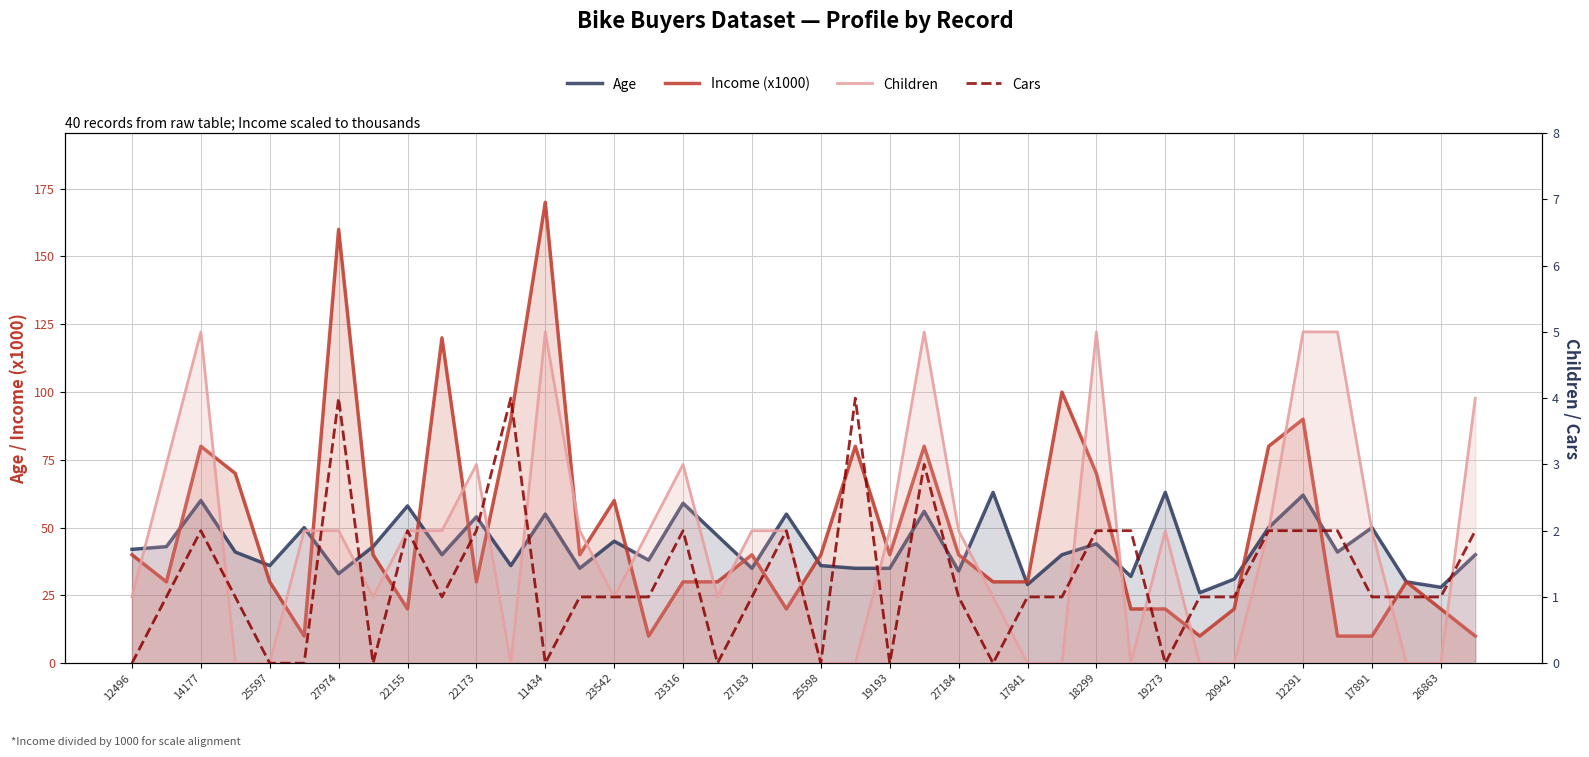

Reading left to right, what are all the values shown in this chart?

Age: 42	43	60	41	36	50	33	43	58	40	54	36	55	35	45	38	59	47	35	55	36	35	35	56	34	63	29	40	44	32	63	26	31	50	62	41	50	30	28	40
Income (x1000): 40	30	80	70	30	10	160	40	20	120	30	90	170	40	60	10	30	30	40	20	40	80	40	80	40	30	30	100	70	20	20	10	20	80	90	10	10	30	20	10
Children: 1	3	5	0	0	2	2	1	2	2	3	0	5	2	1	2	3	1	2	2	0	0	2	5	2	1	0	0	5	0	2	0	0	2	5	5	2	0	0	4
Cars: 0	1	2	1	0	0	4	0	2	1	2	4	0	1	1	1	2	0	1	2	0	4	0	3	1	0	1	1	2	2	0	1	1	2	2	2	1	1	1	2